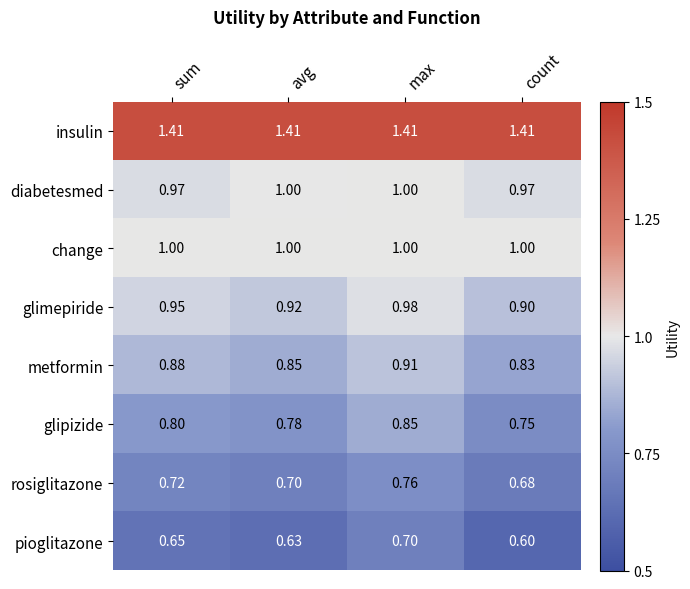

At which category is the sum across all series the highest?

max